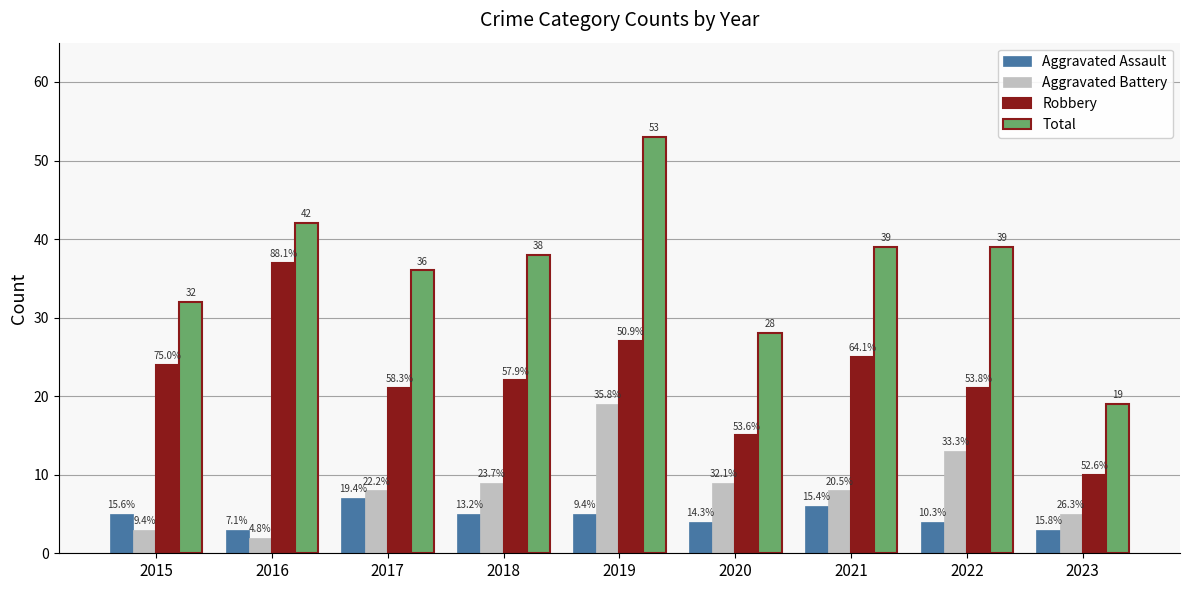

Which series has the largest range (max minus min)?

Total